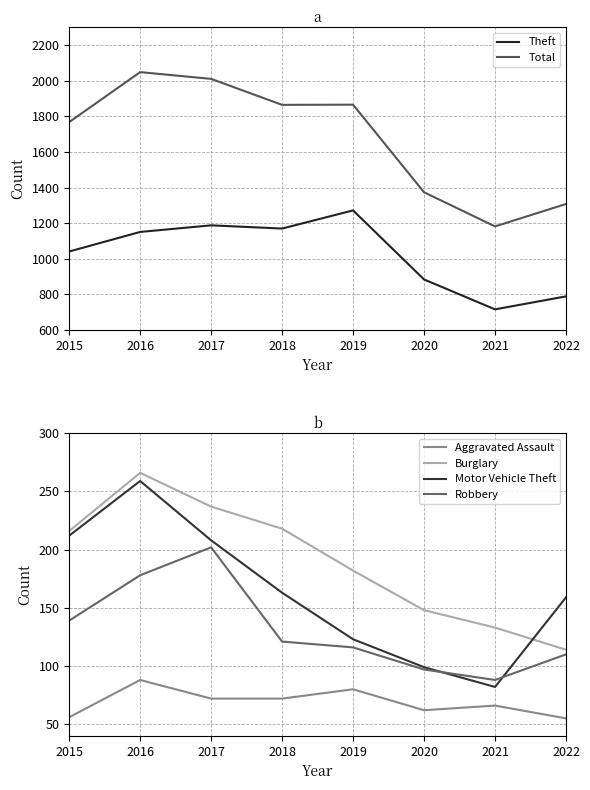

What is the greatest value displayed?

2049